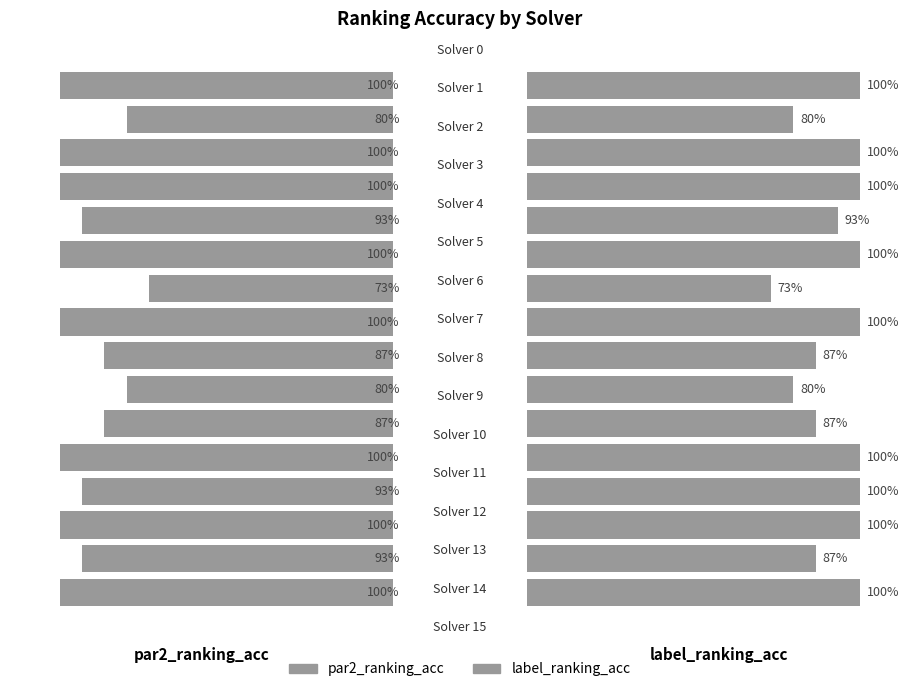

What is the minimum value shown in the chart?

0.7